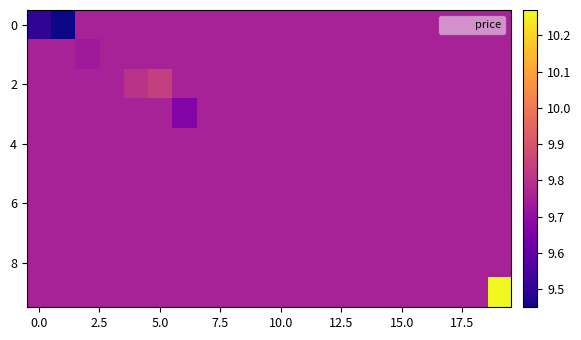

At how many categories does at least one series exceed 10?

1